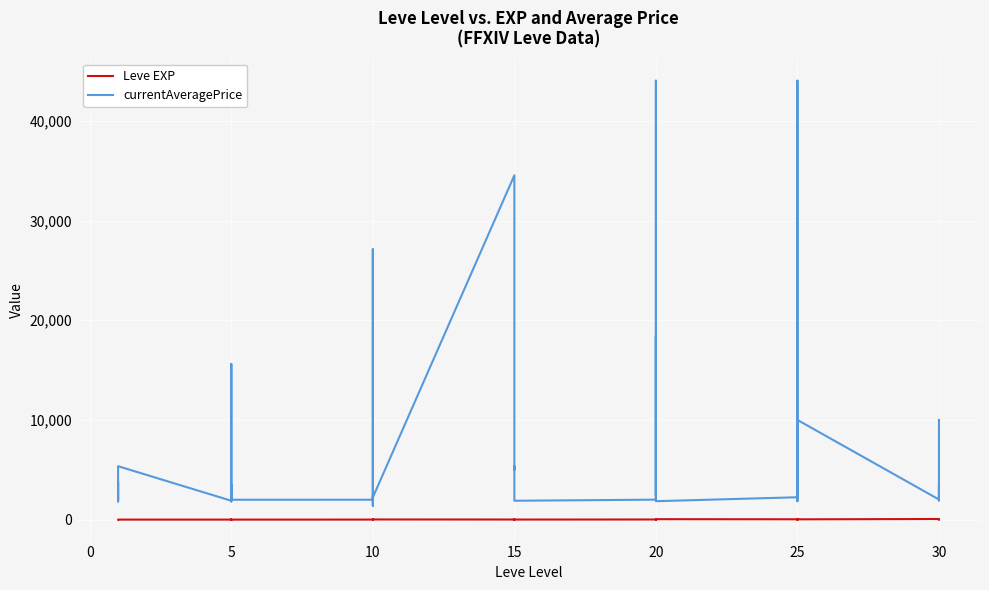

Where is the first local maximum for Leve EXP?

5